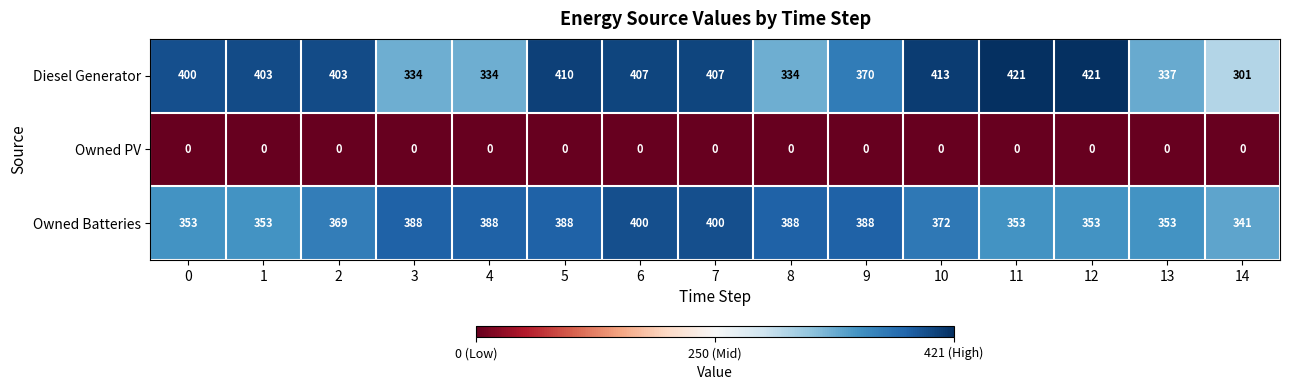

What is the approximate value of Diesel Generator at 3?

334